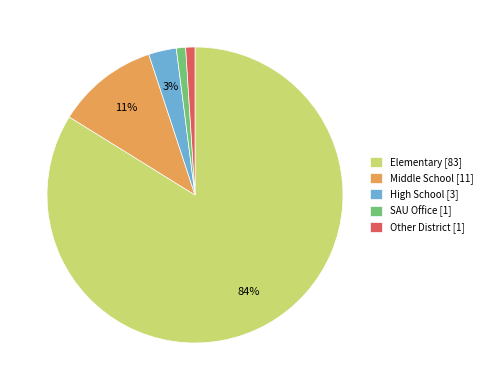

Is the sum of Other District [1] and Elementary [83] greater than half?

Yes